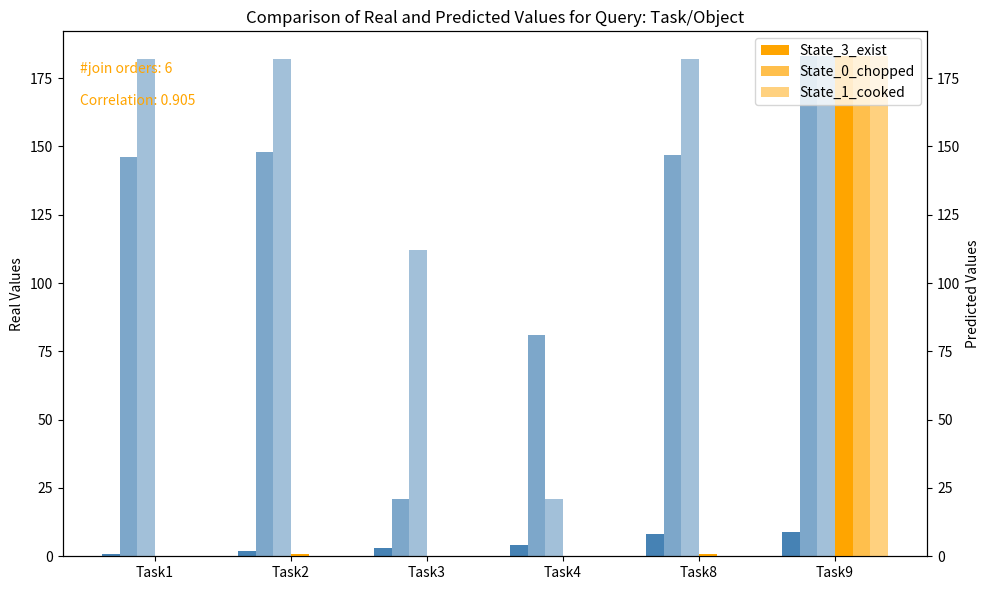

True or false: Object has a value of 141 at Task4.

False